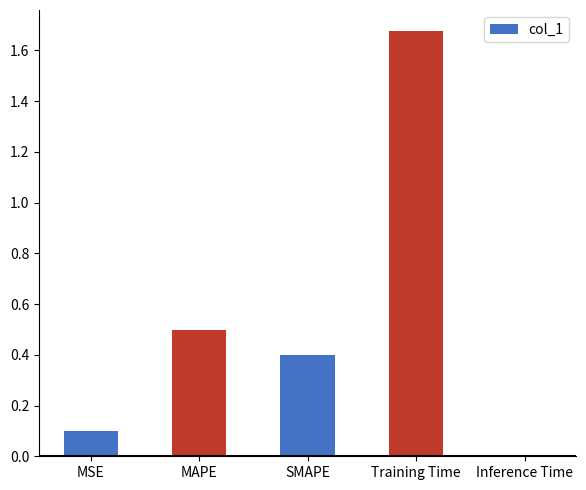

What is the difference between the values at SMAPE and MSE?

0.3